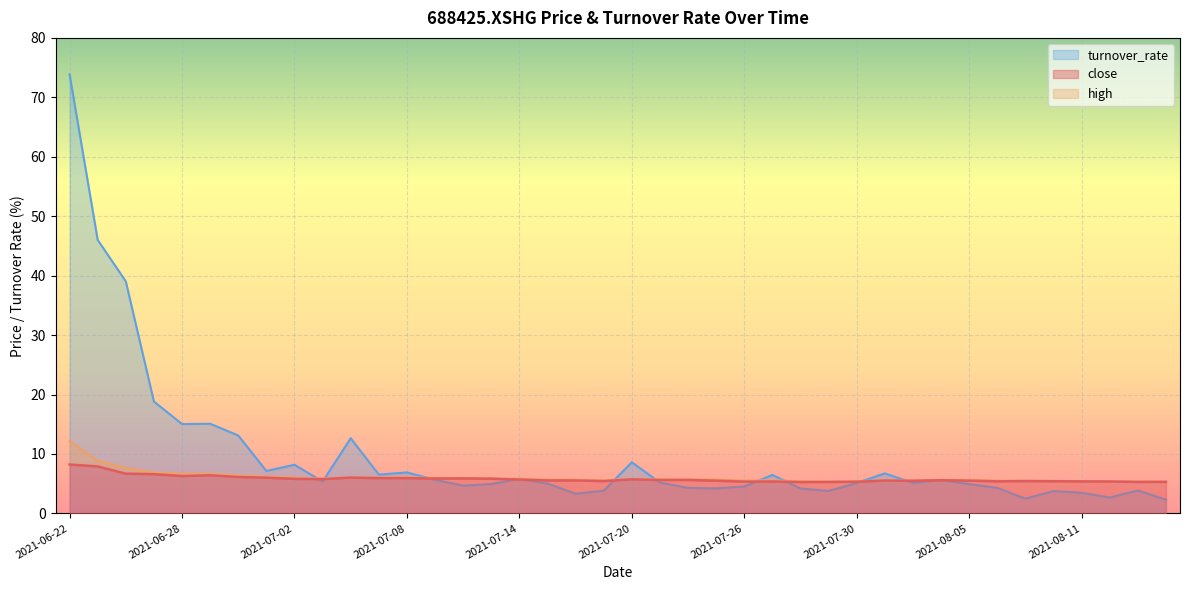

Is it true that close equals 1.7 at 2021-07-08?

False